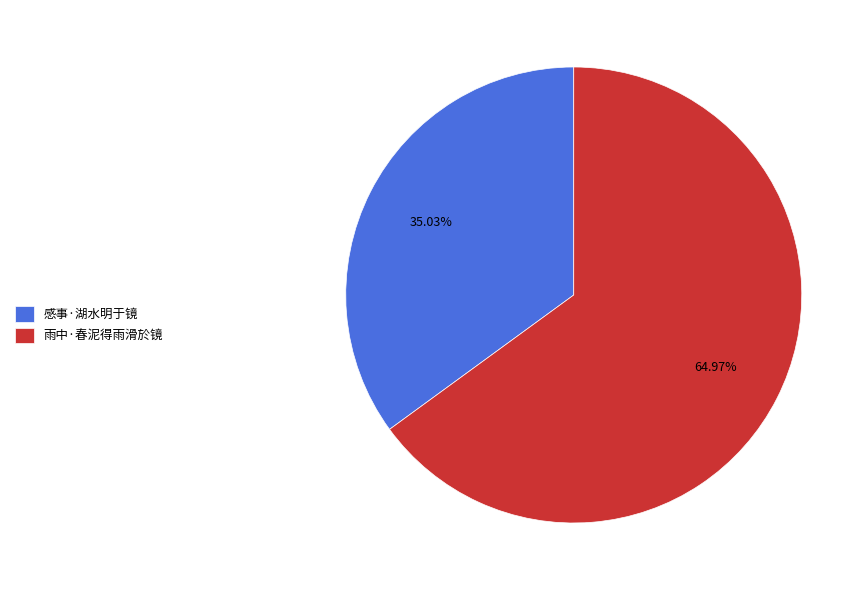

To the nearest percent, what is the average slice percentage?

50%